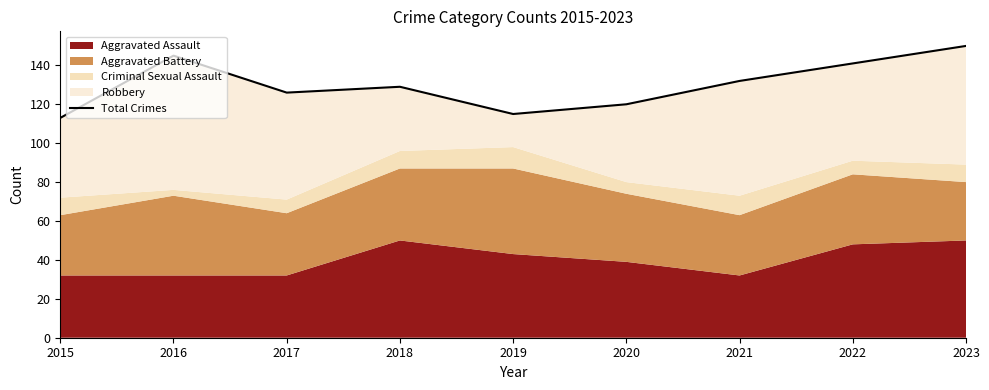

What is the change in value from 2022 to 2023?

+9